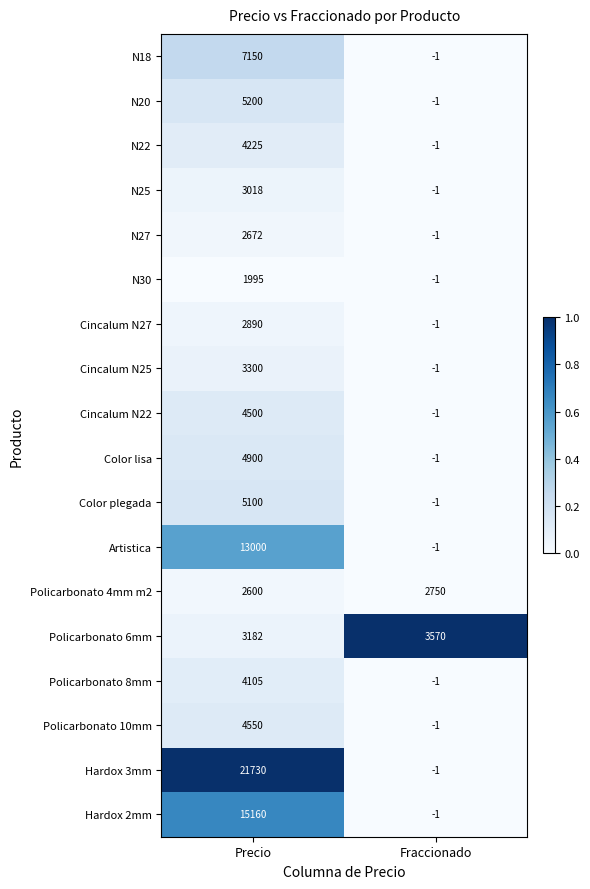

Is the value of Hardox 3mm at Fraccionado greater than the value of Cincalum N22 at Precio?

No